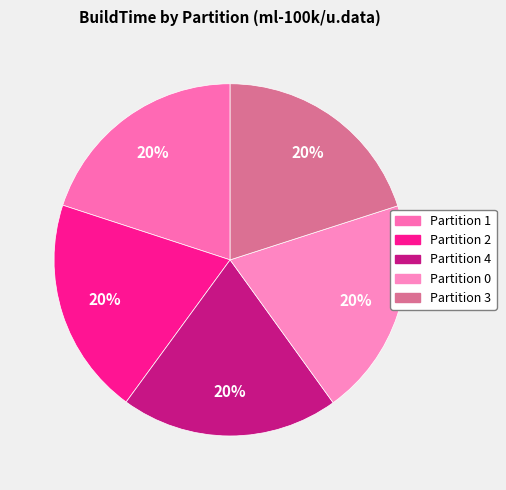

Which category has the smallest portion of the pie?

2